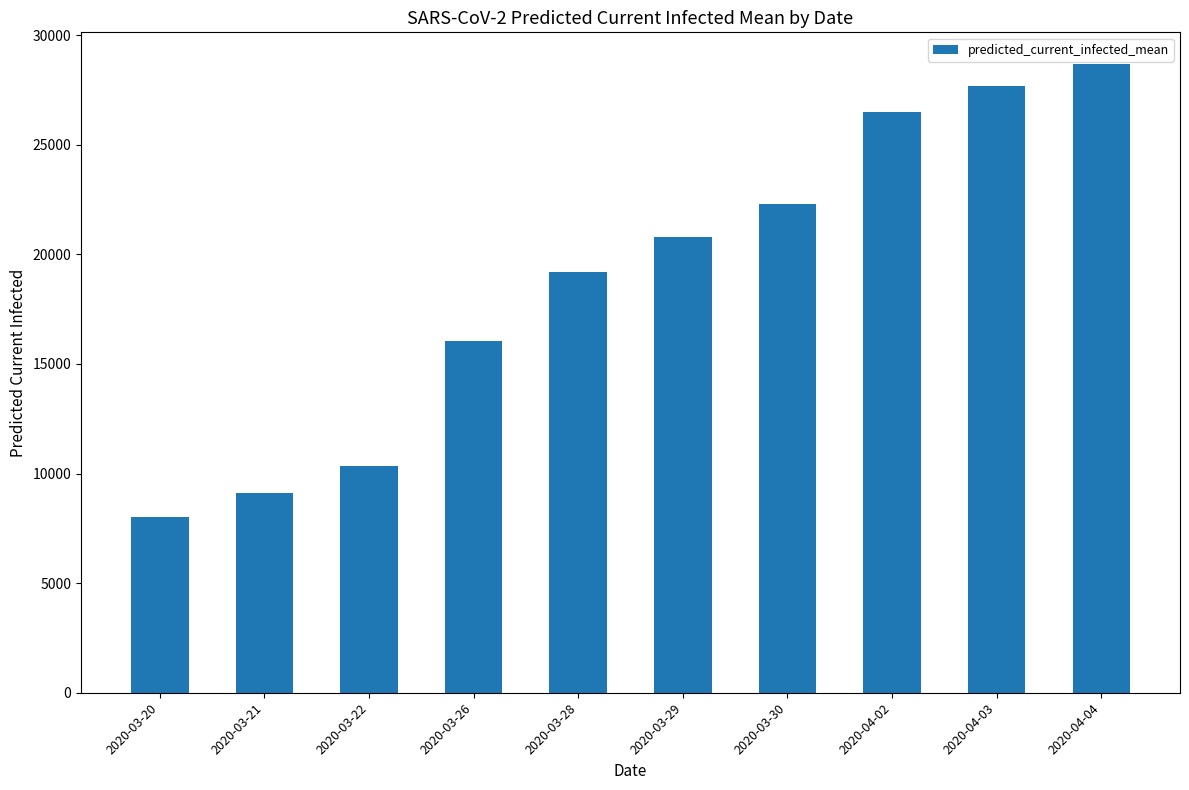

What is the value of the 10th bar from the left?

28695